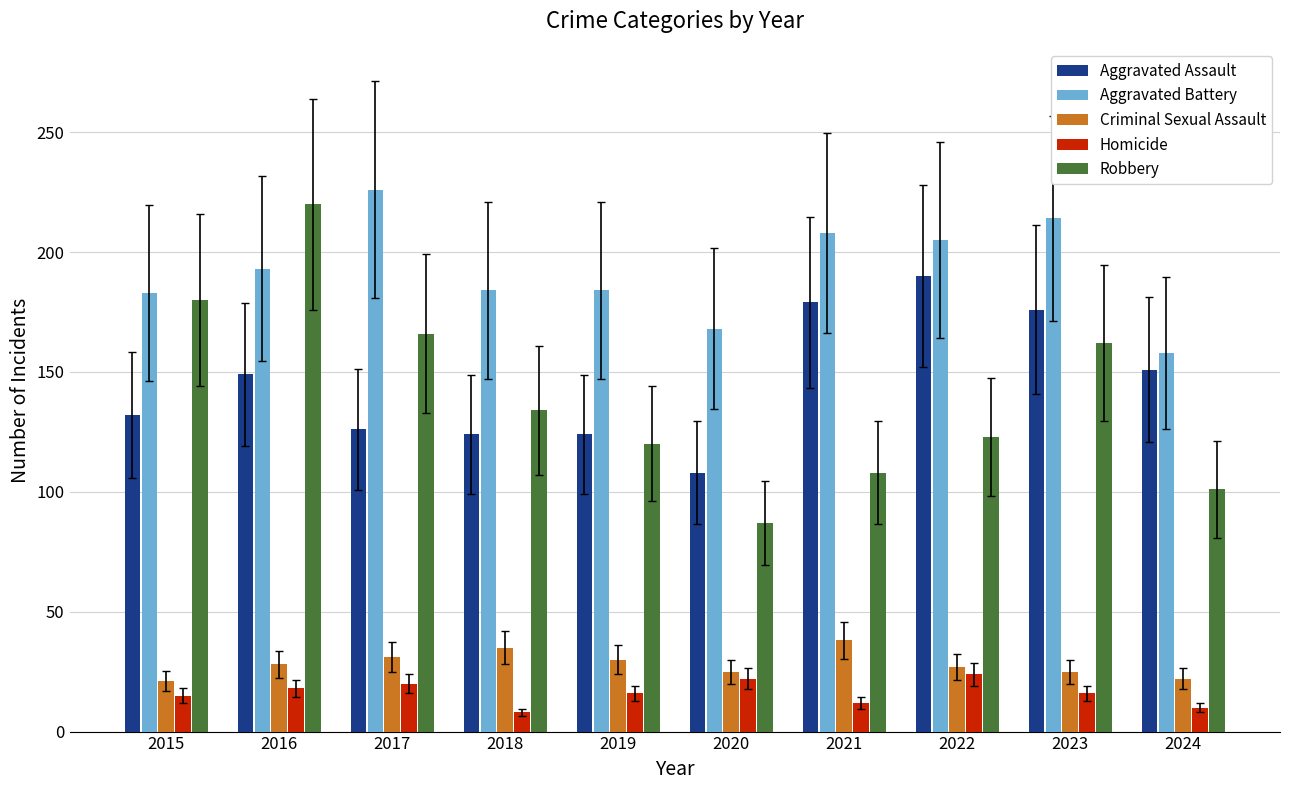

Which series has the widest spread of values?

Robbery